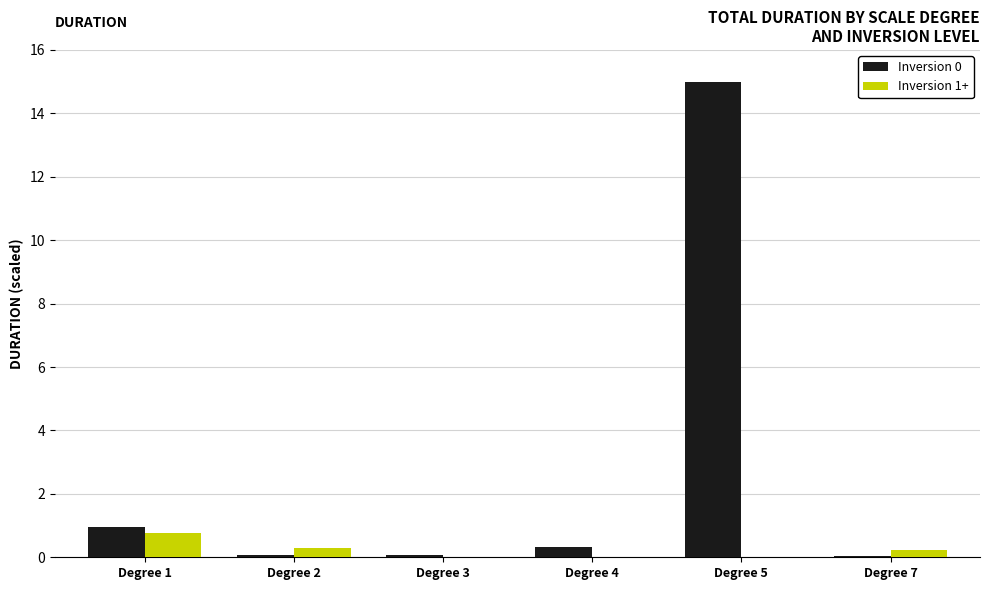

Which category has the highest value in the Inversion 0 series?

Degree 5